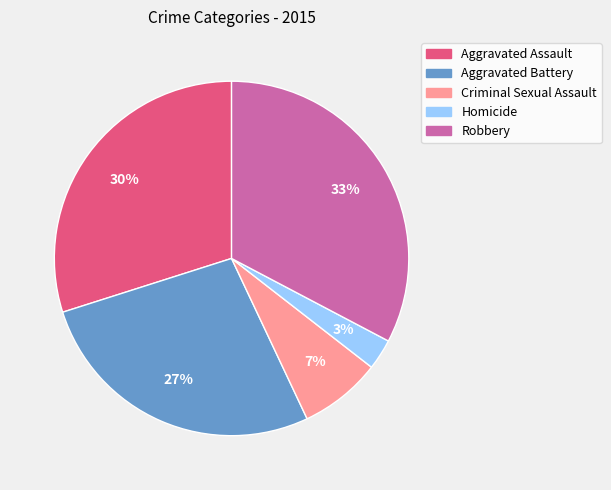

Between Homicide and Aggravated Battery, which is larger?

Aggravated Battery